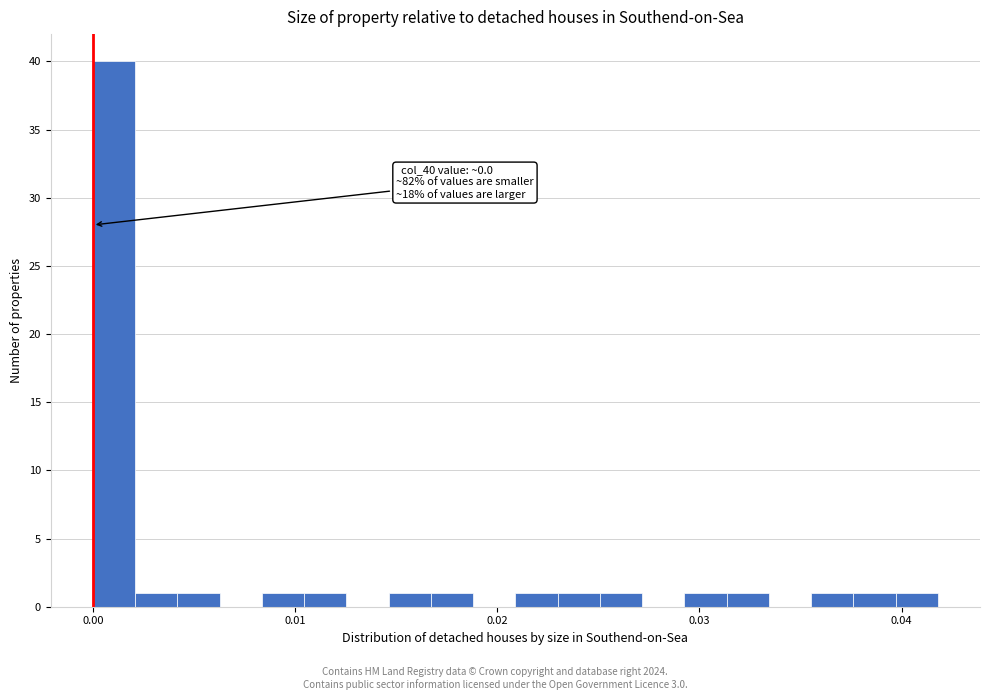

Read against the x-axis, roughly where is the centre of the tallest bar?

0.001